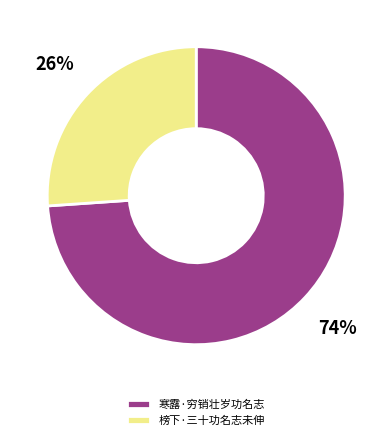

Which slice is the smallest?

榜下·三十功名志未伸